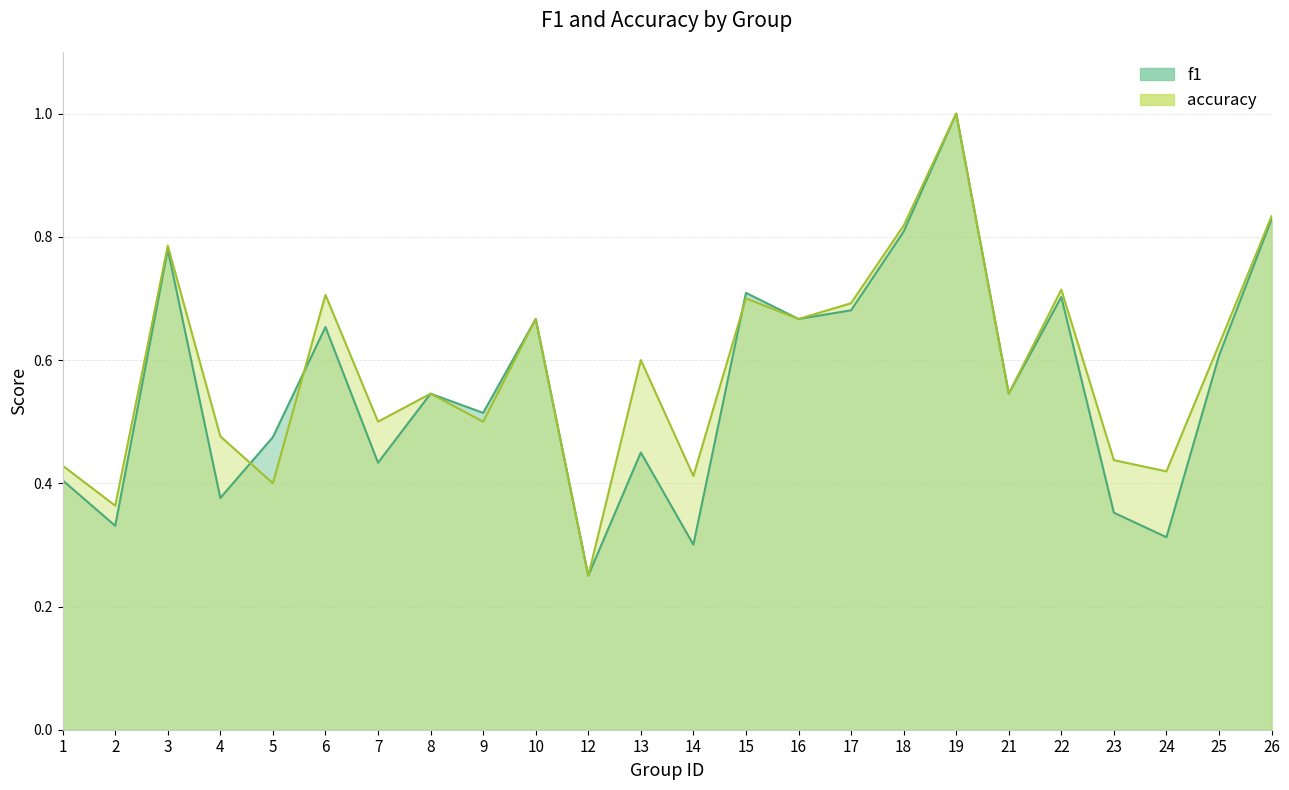

True or false: accuracy and f1 cross at least once.

True